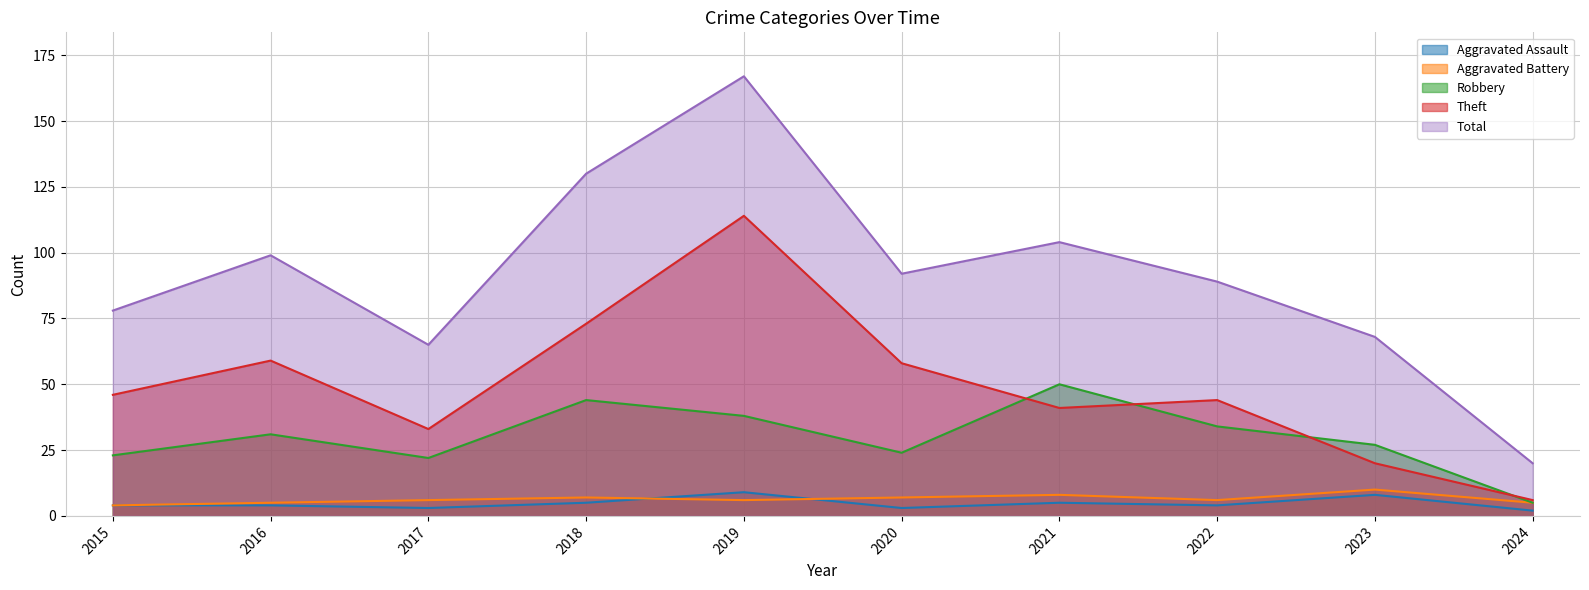

Reading right to left, extract all data points from this chart.

Aggravated Assault: 2	8	4	5	3	9	5	3	4	4
Aggravated Battery: 5	10	6	8	7	6	7	6	5	4
Robbery: 5	27	34	50	24	38	44	22	31	23
Theft: 6	20	44	41	58	114	73	33	59	46
Total: 20	68	89	104	92	167	130	65	99	78